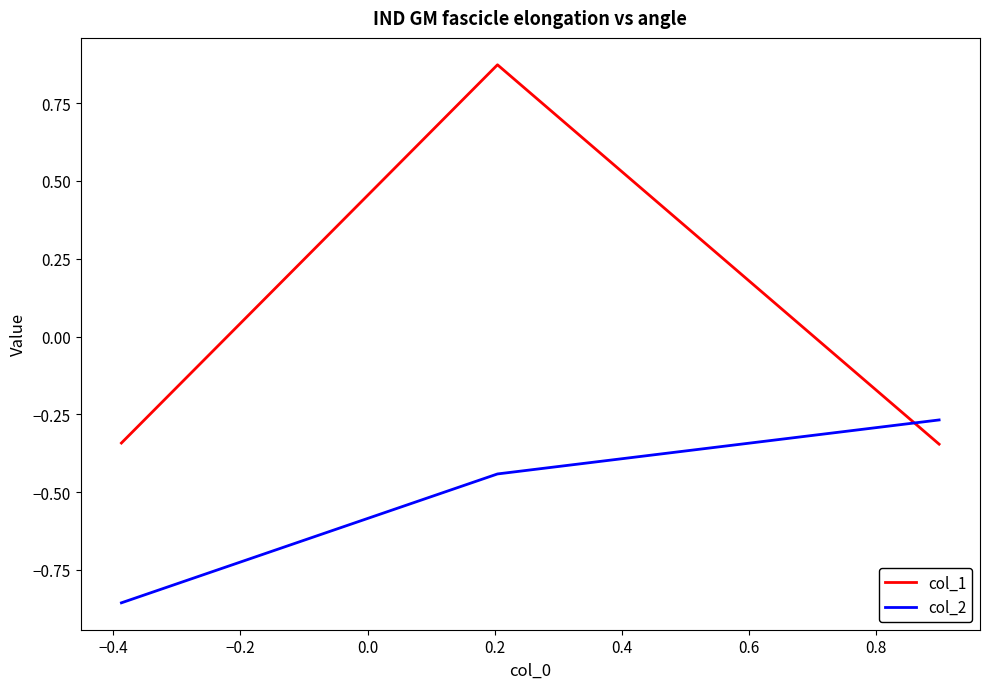

Which series has the largest total across all categories?

col_1